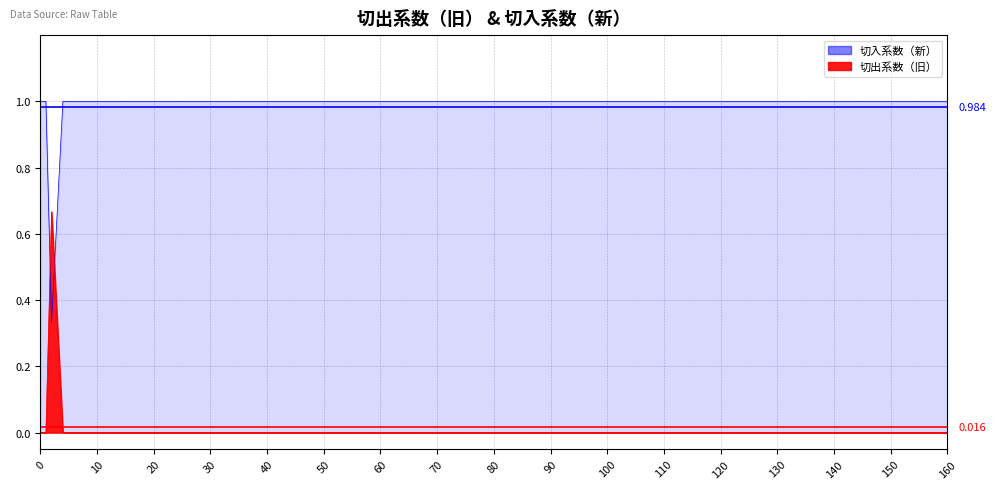

Rank the series by their average value, from highest to lowest.

Avg 切入系数（新）, Avg 切出系数（旧）